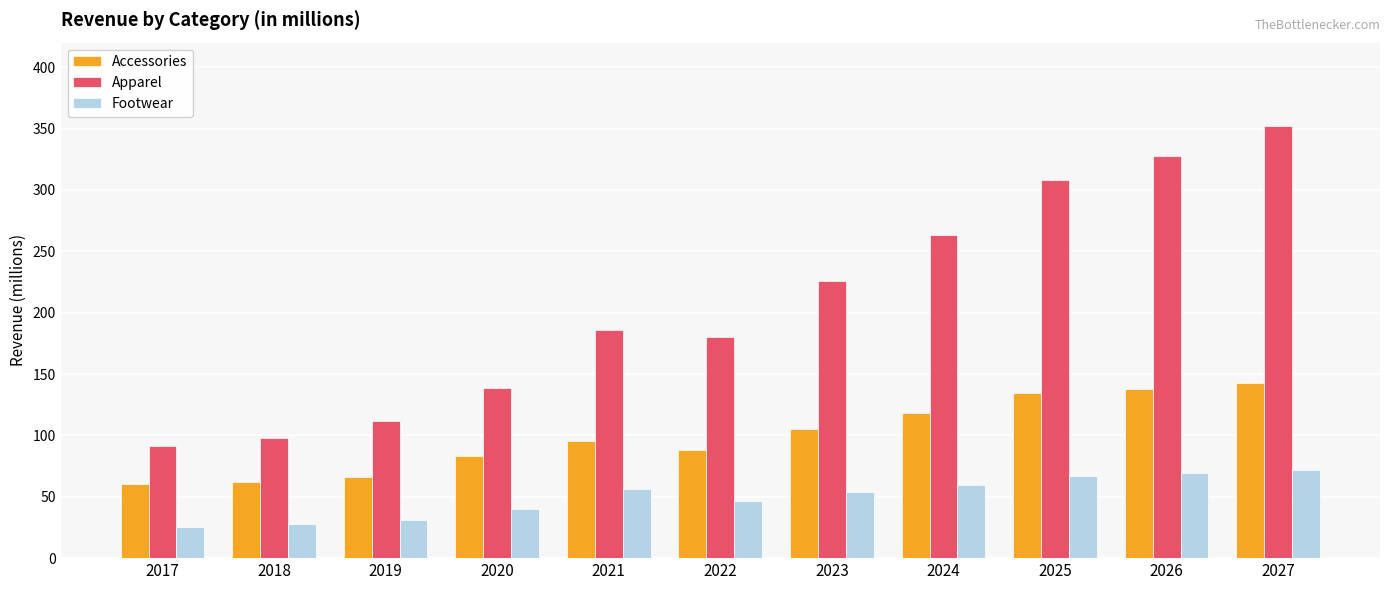

True or false: Accessories has a value of 83.2 at 2020.

True